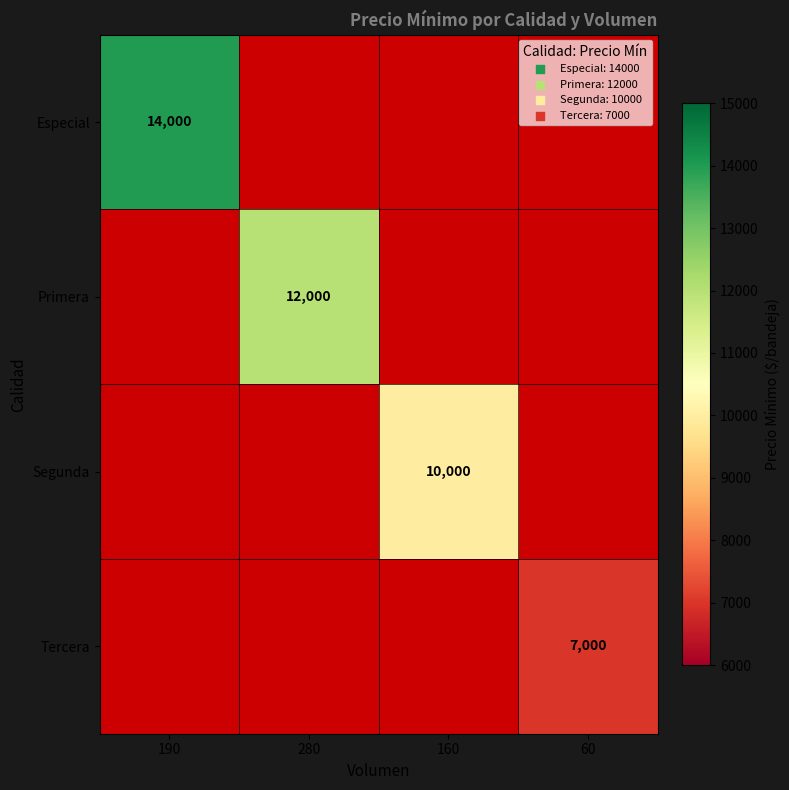

What is the maximum value shown in the chart?

14000.0